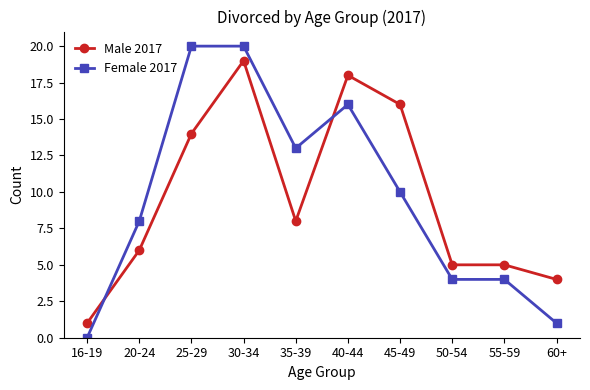

At which category is the sum across all series the highest?

30-34